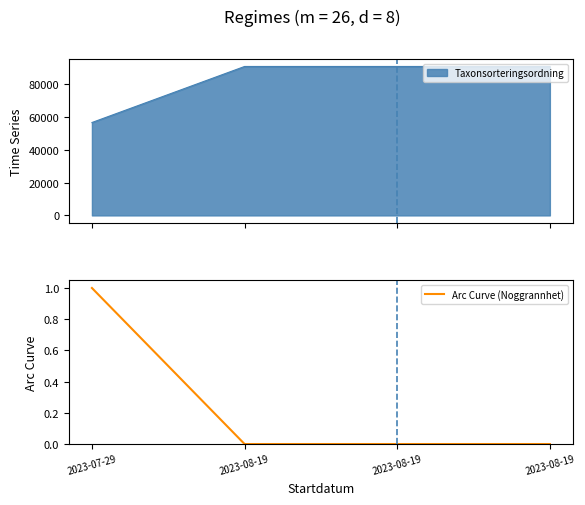

How many values exceed 0?

1